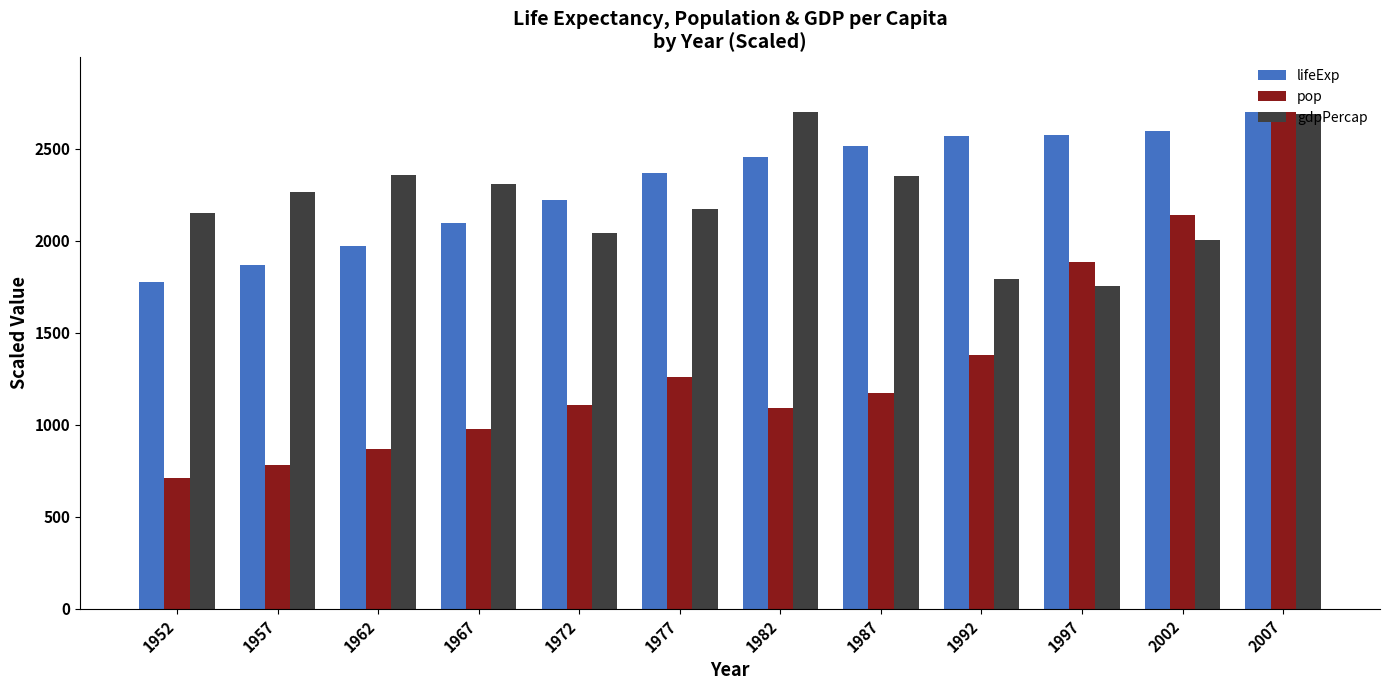

At which category is the sum across all series the highest?

2007